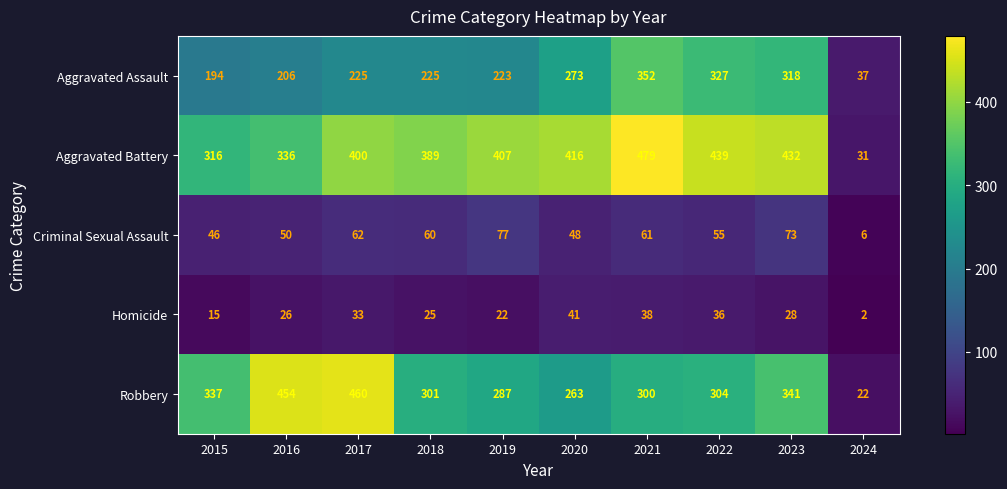

Where is Aggravated Assault nearest to the value 194?

2015